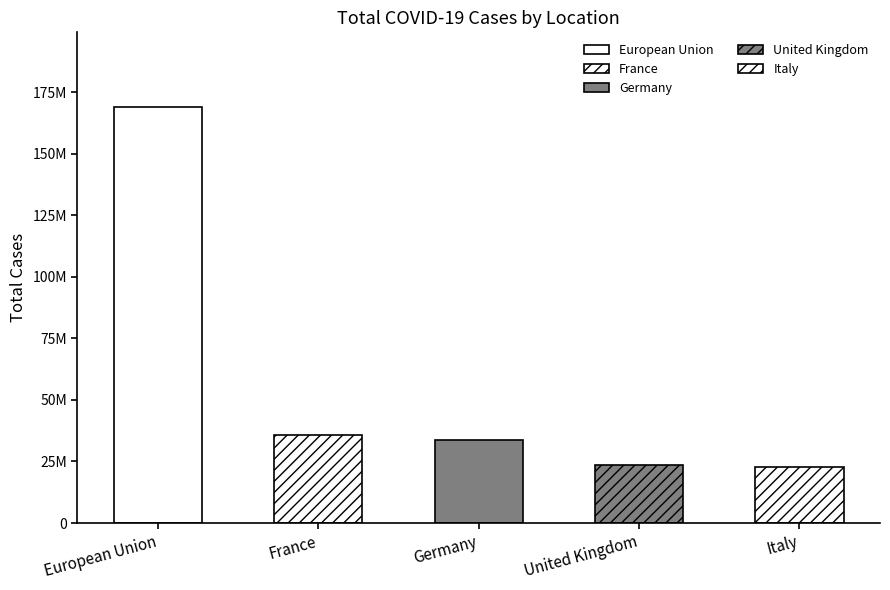

How many bars are there in total?

5